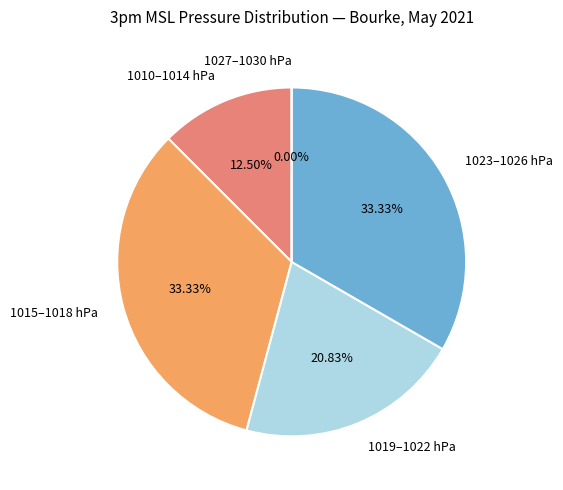

Does any single category account for the majority?

No